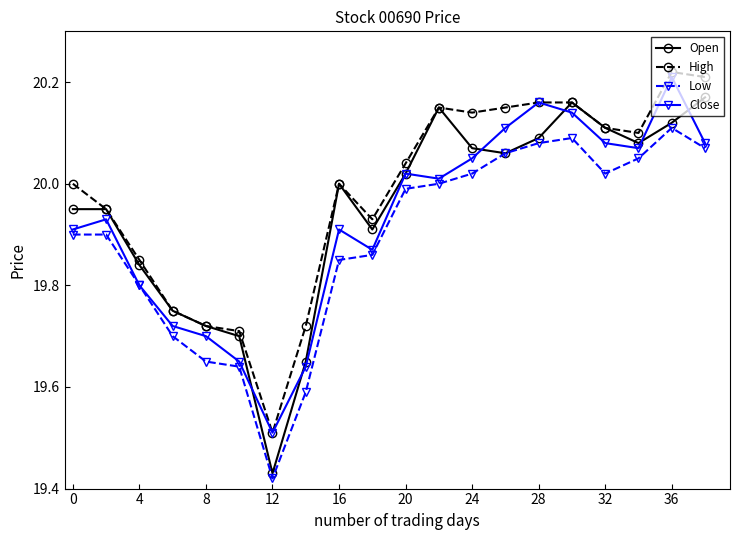

What is the difference between the maximum and second lowest values in the Low series?

0.5